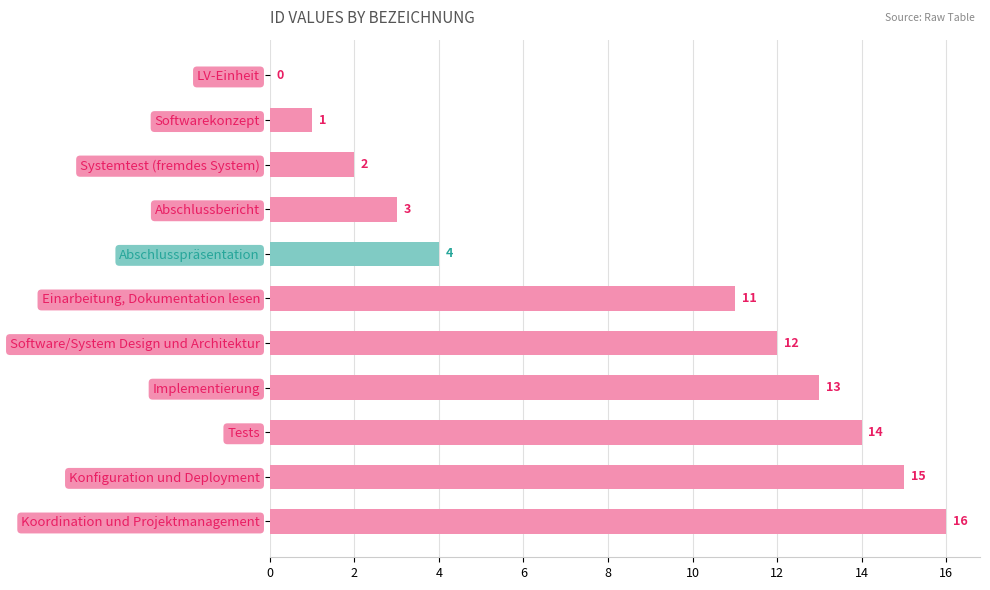

At which label is the value closest to 8?

Einarbeitung, Dokumentation lesen